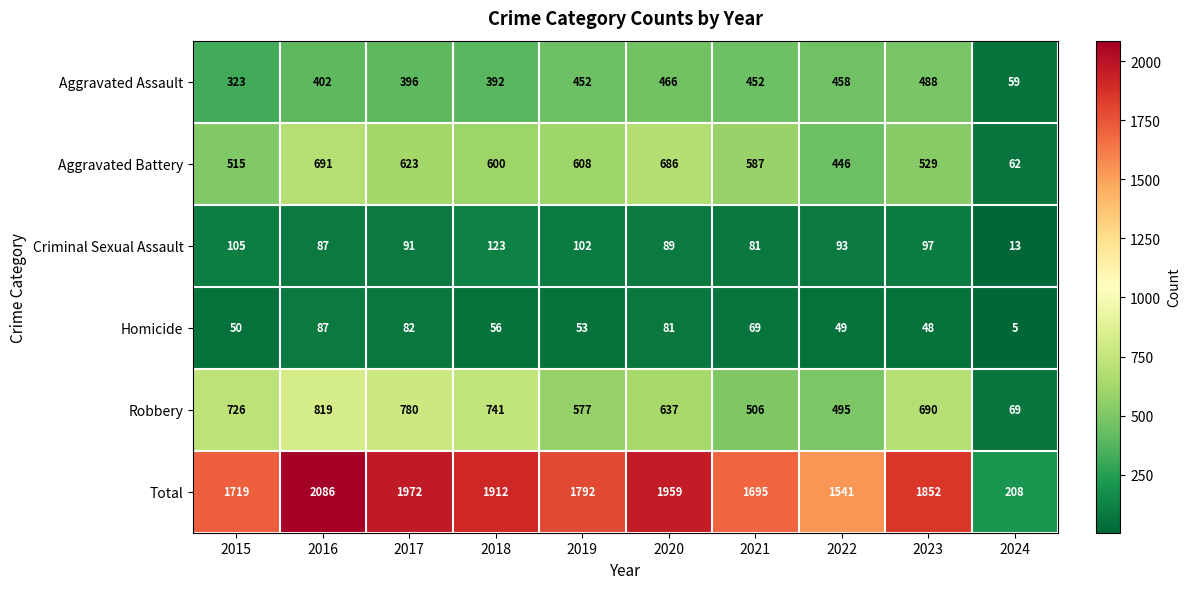

The value of Aggravated Battery at 2022 is 183. True or false?

False